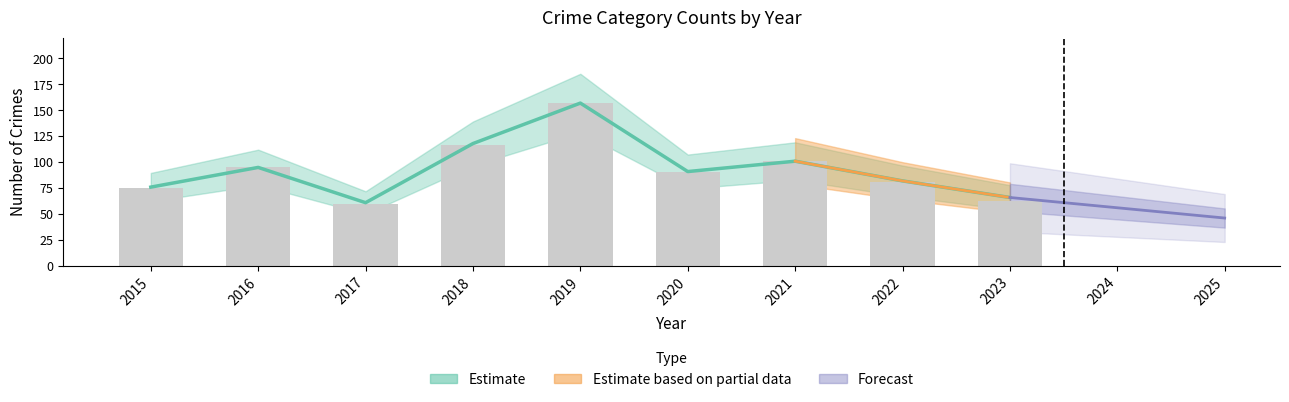

Which has a higher value, 2015 or 2018?

2018